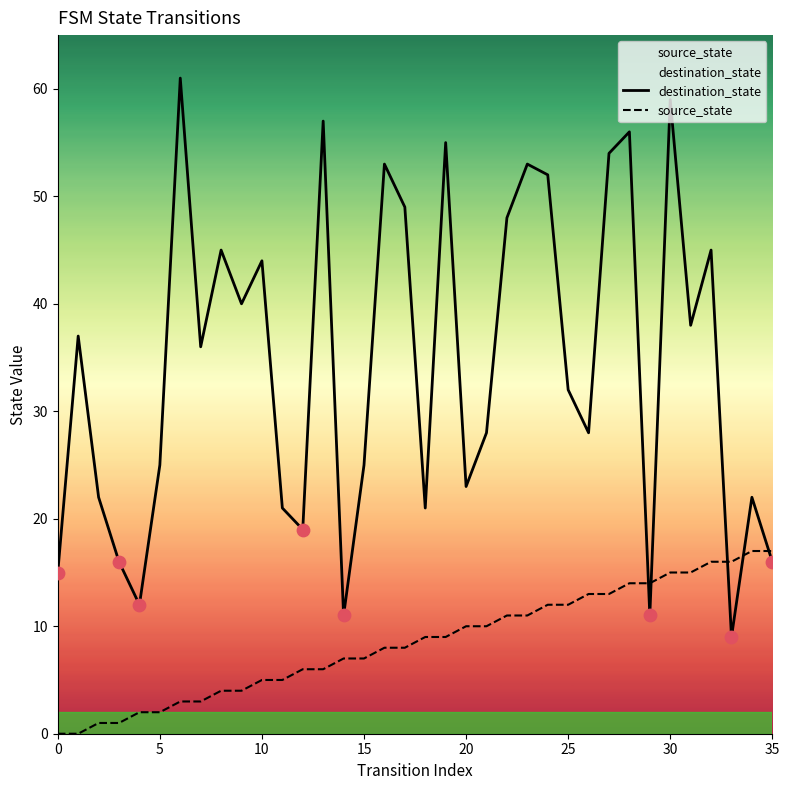

Which series has the largest total across all categories?

destination_state